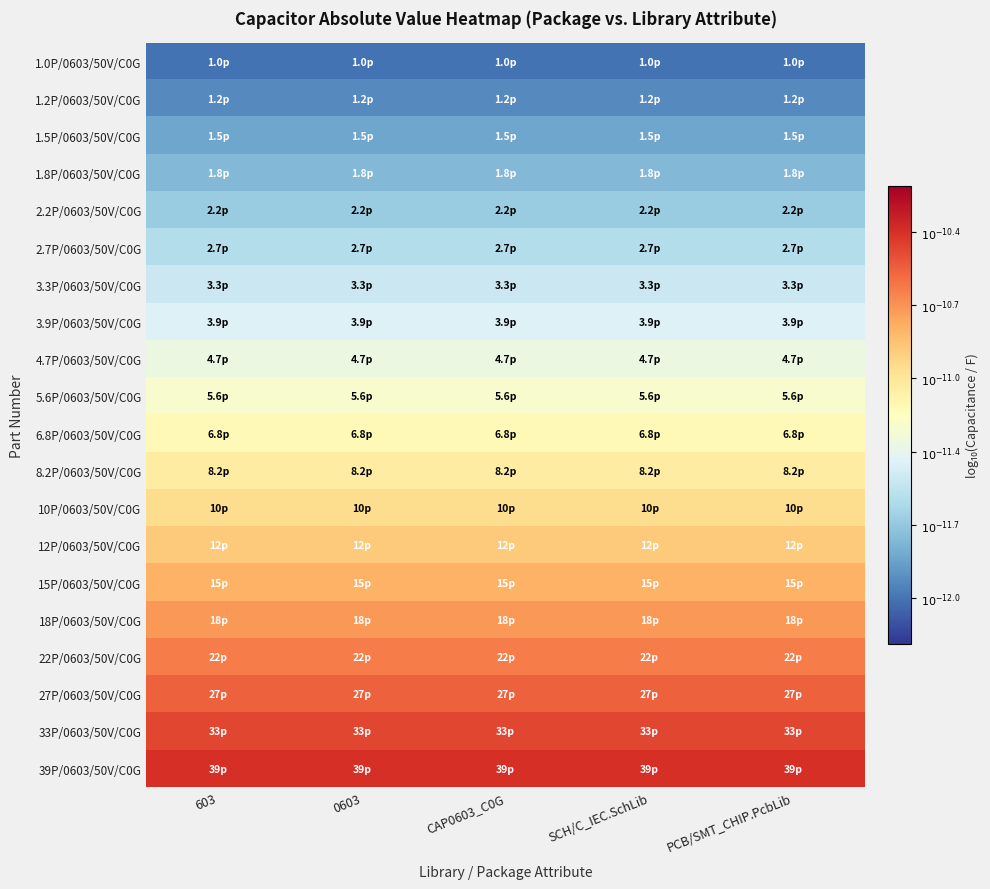

At how many categories does at least one series exceed -11?

5